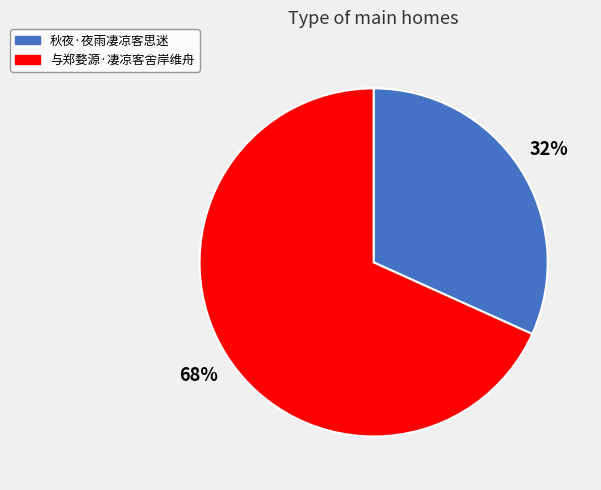

Approximately how many times larger is the value at 与郑婺源·凄凉客舍岸维舟 compared to 秋夜·夜雨凄凉客思迷?

2.1